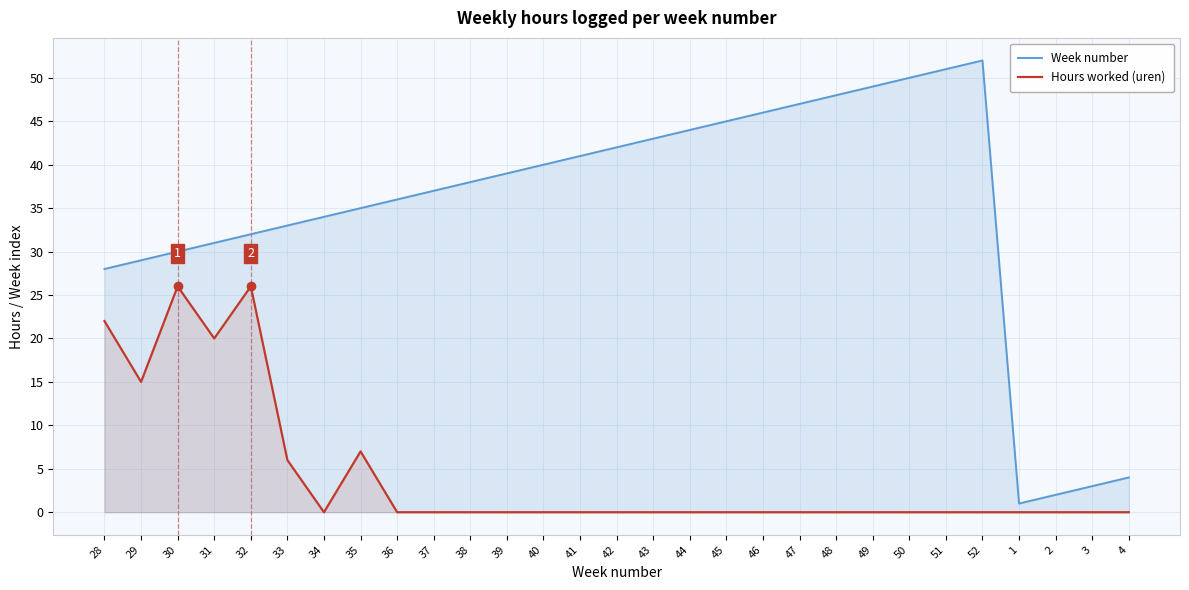

True or false: Week number has a value of 35 at 35.

True